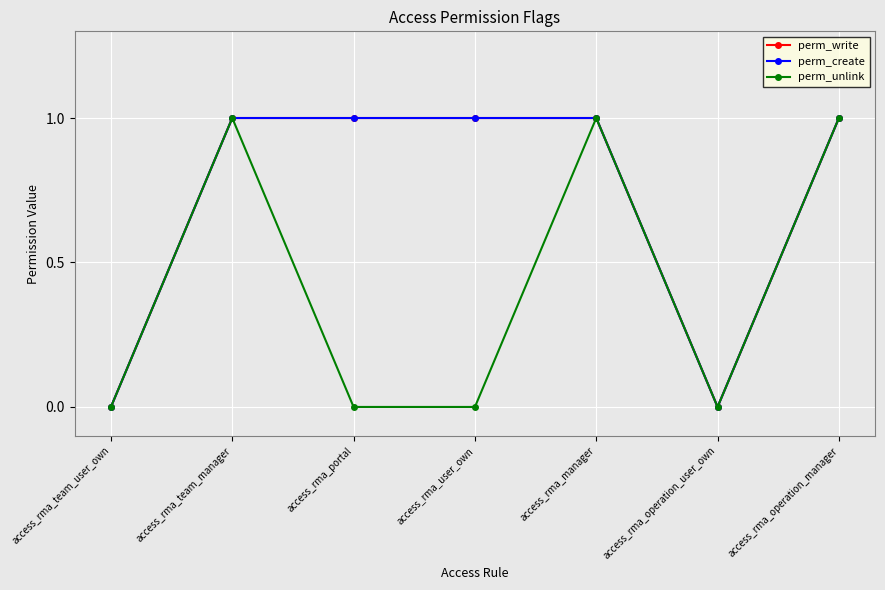

Does the chart have visible grid lines?

Yes